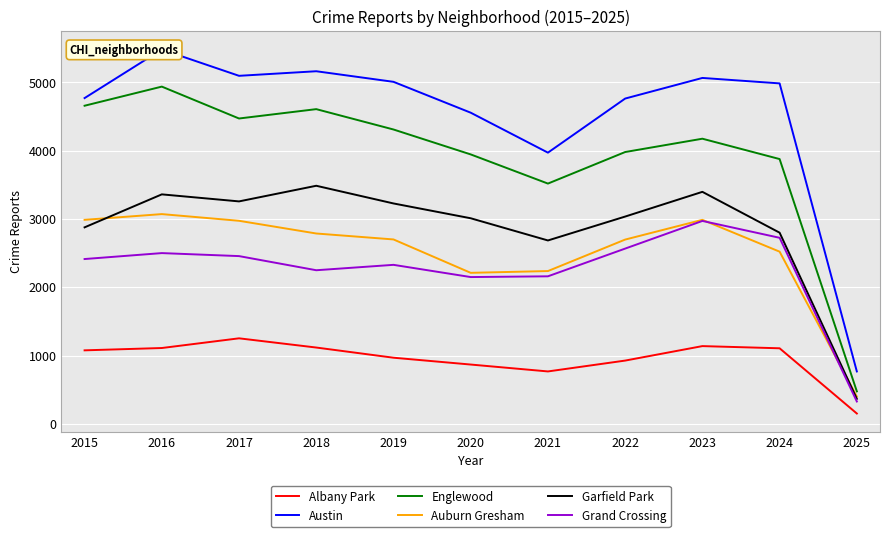

Between 2019 and 2021, which series saw the biggest shift?

Austin